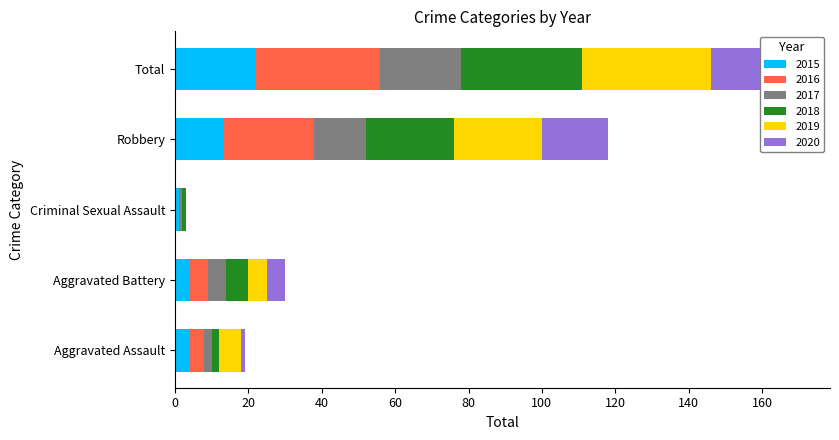

What is the label of the 3rd bar from the right?

Criminal Sexual Assault